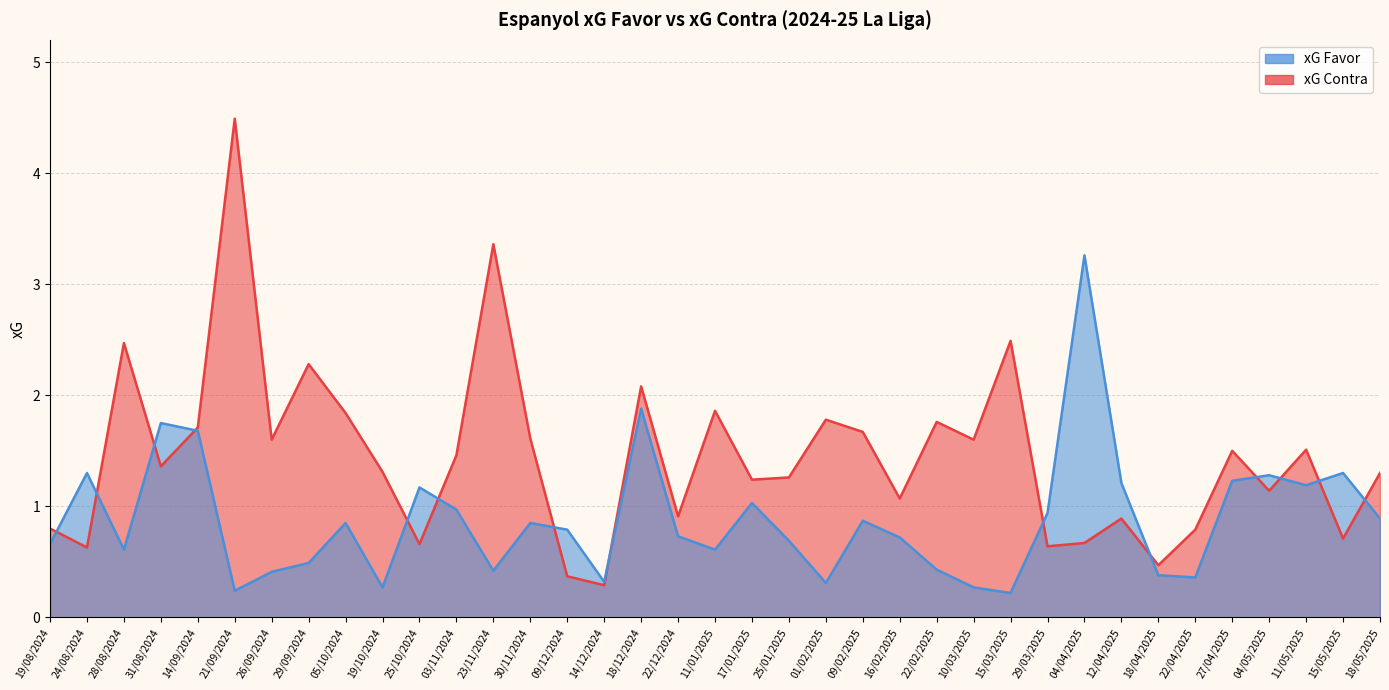

How many data points in xG Contra are less than 1?

12